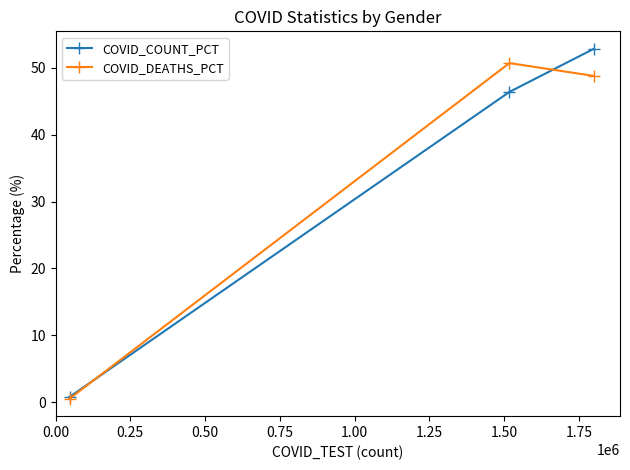

Reading left to right, extract all data points from this chart.

COVID_COUNT_PCT: 0.8	46.4	52.8
COVID_DEATHS_PCT: 0.5	50.7	48.8